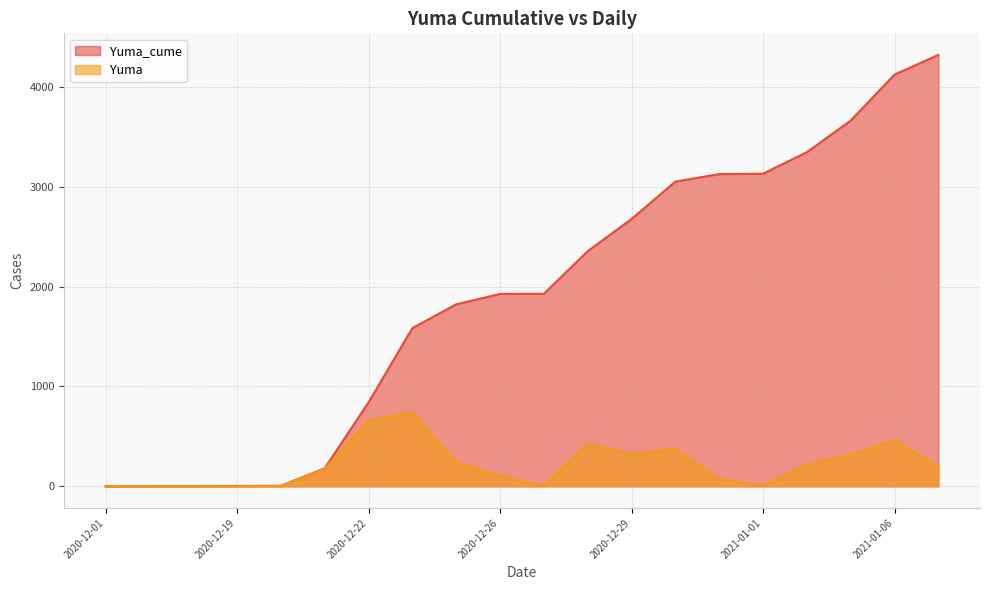

At 2020-12-23, list the series in order from largest to smallest.

Yuma_cume, Yuma